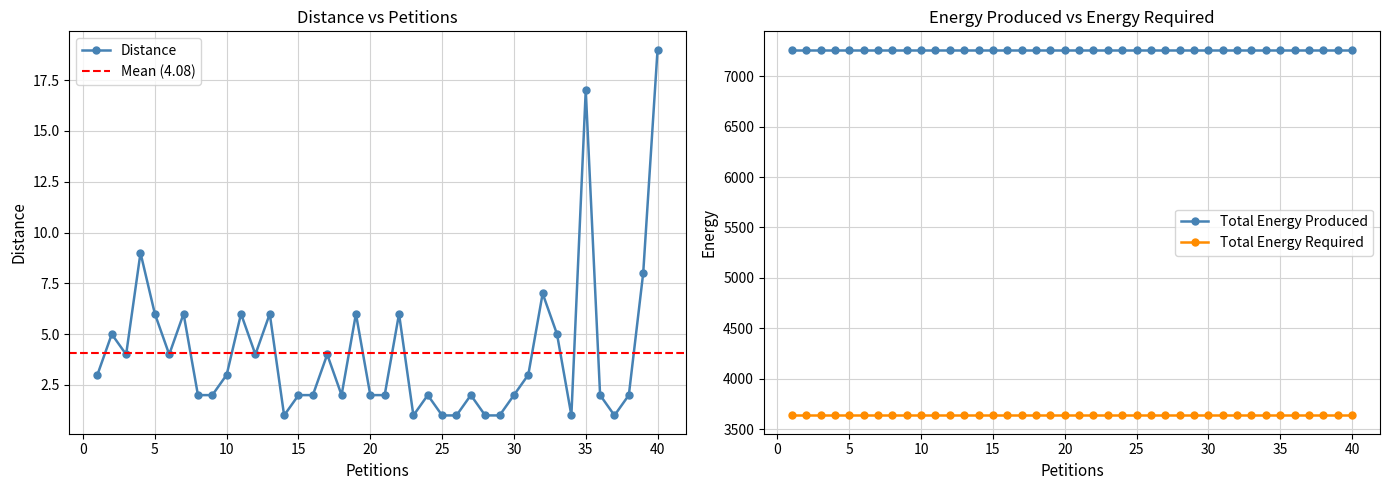

What is the total value across all series at 20?

10901